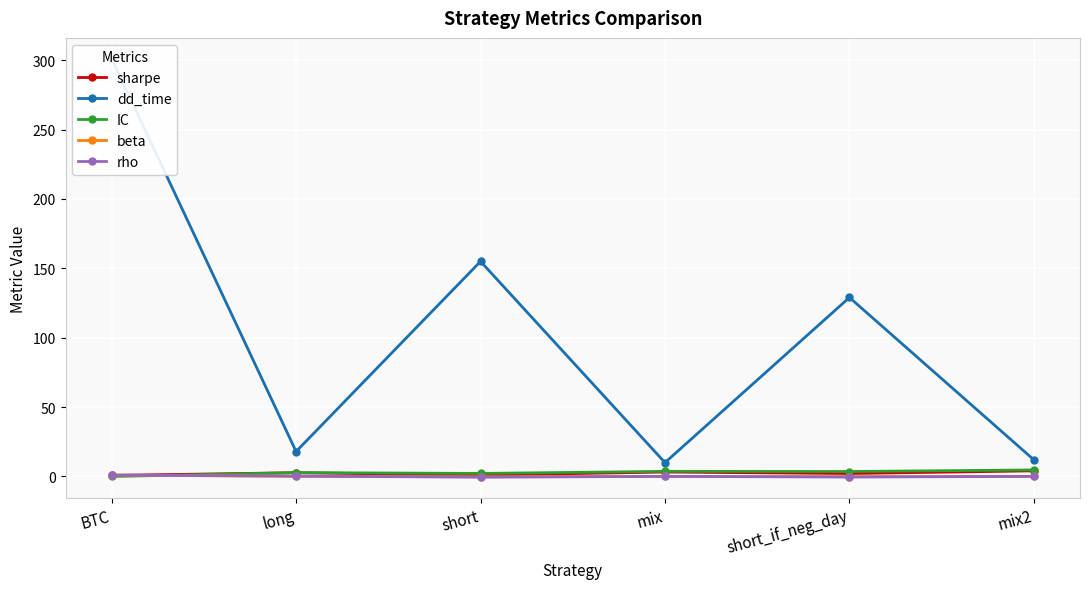

Which series has the largest total across all categories?

dd_time